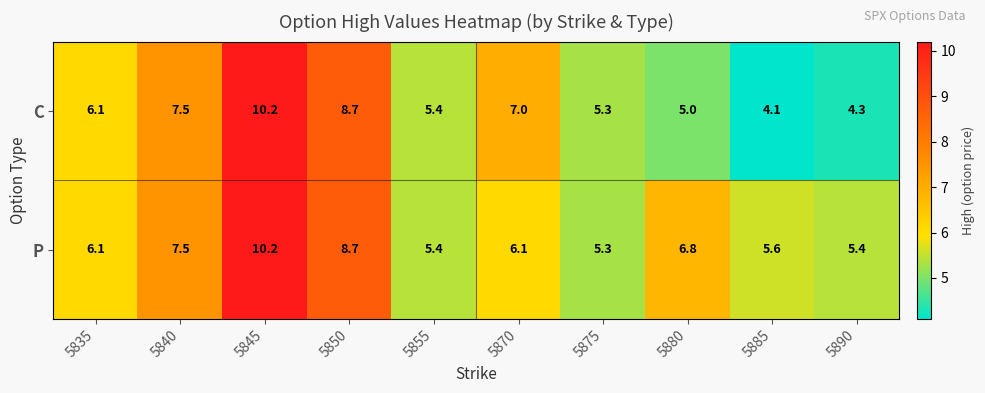

Which series changed the most between 5835 and 5890?

C